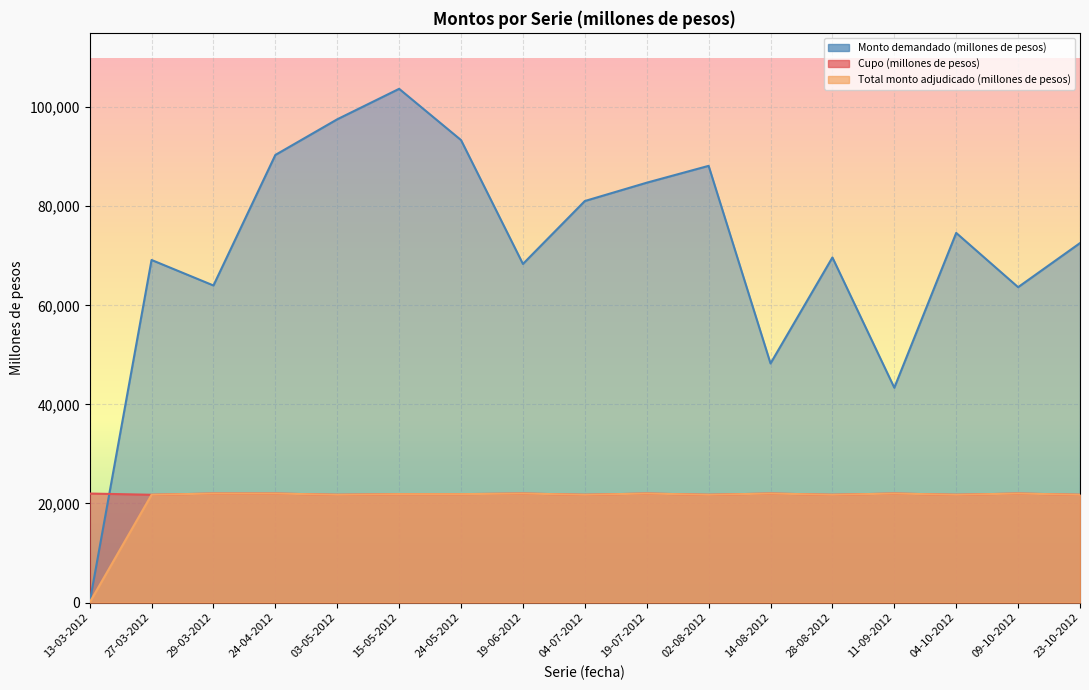

At which category is the sum across all series the highest?

15-05-2012